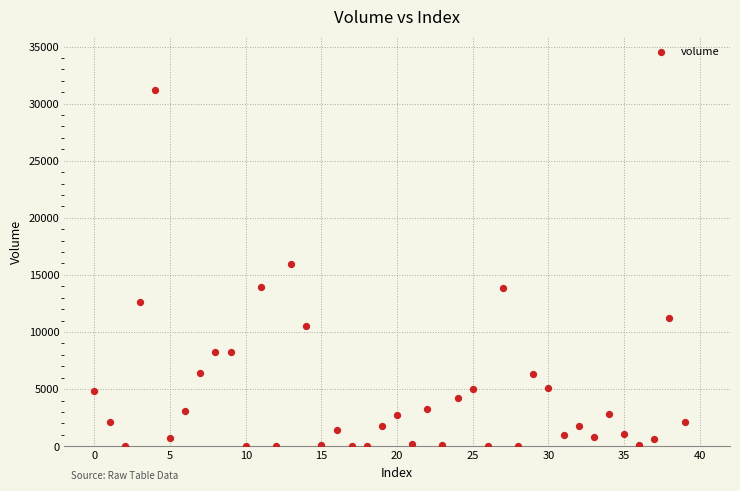

What is the range of Y values (max minus min)?

31193.5